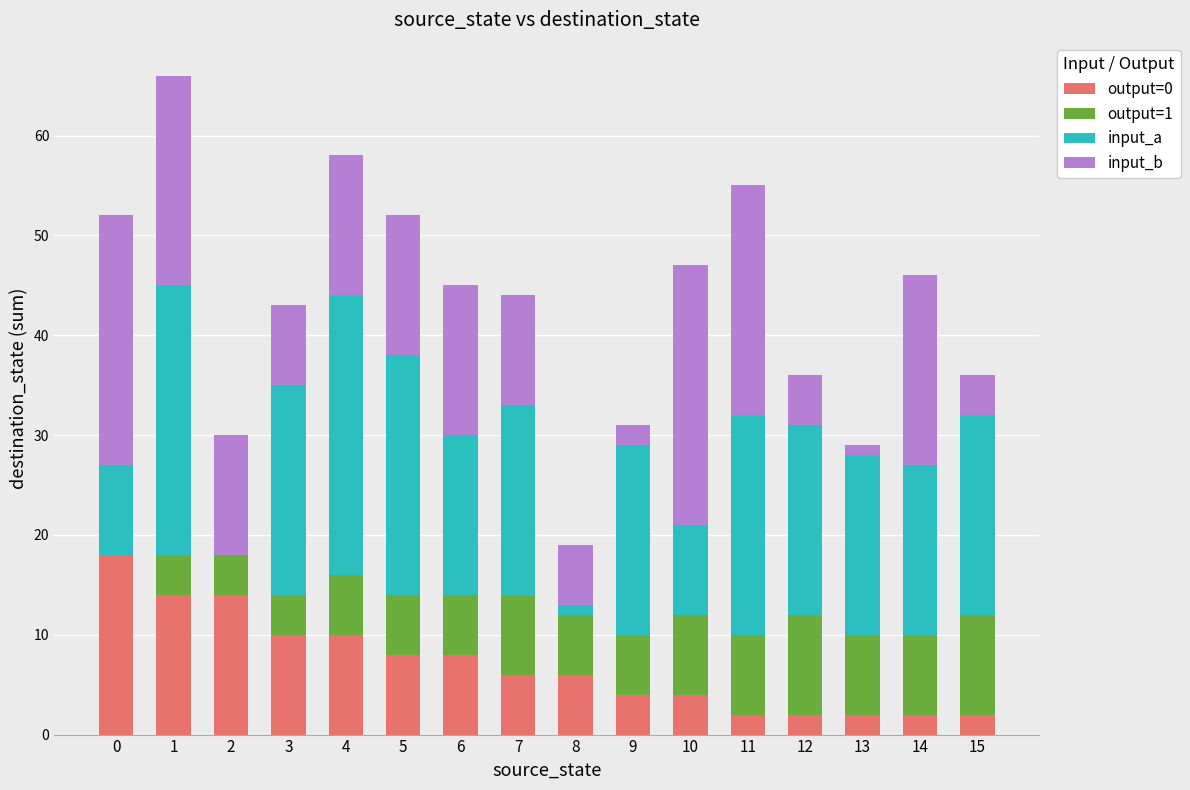

The output=0 series shows 4 at 9. True or false?

True